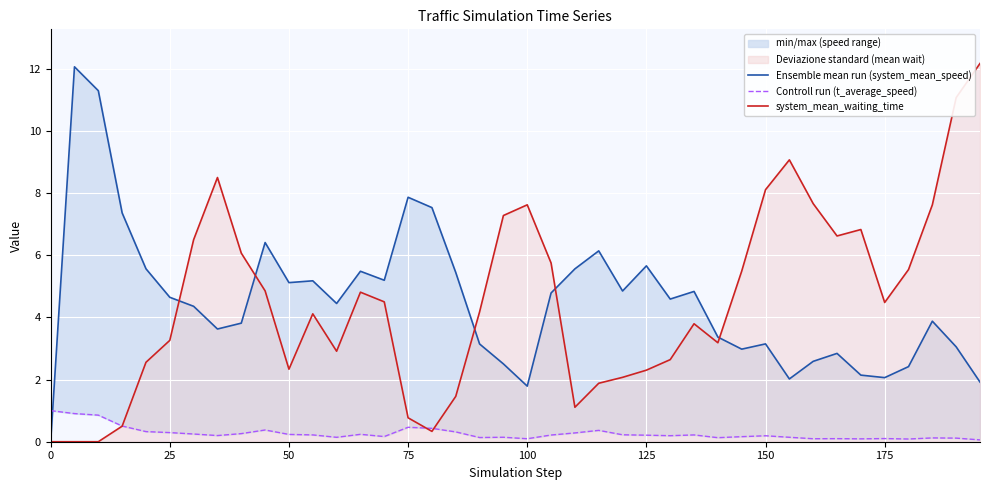

True or false: system_mean_waiting_time has a value of 1.5 at 25.

False